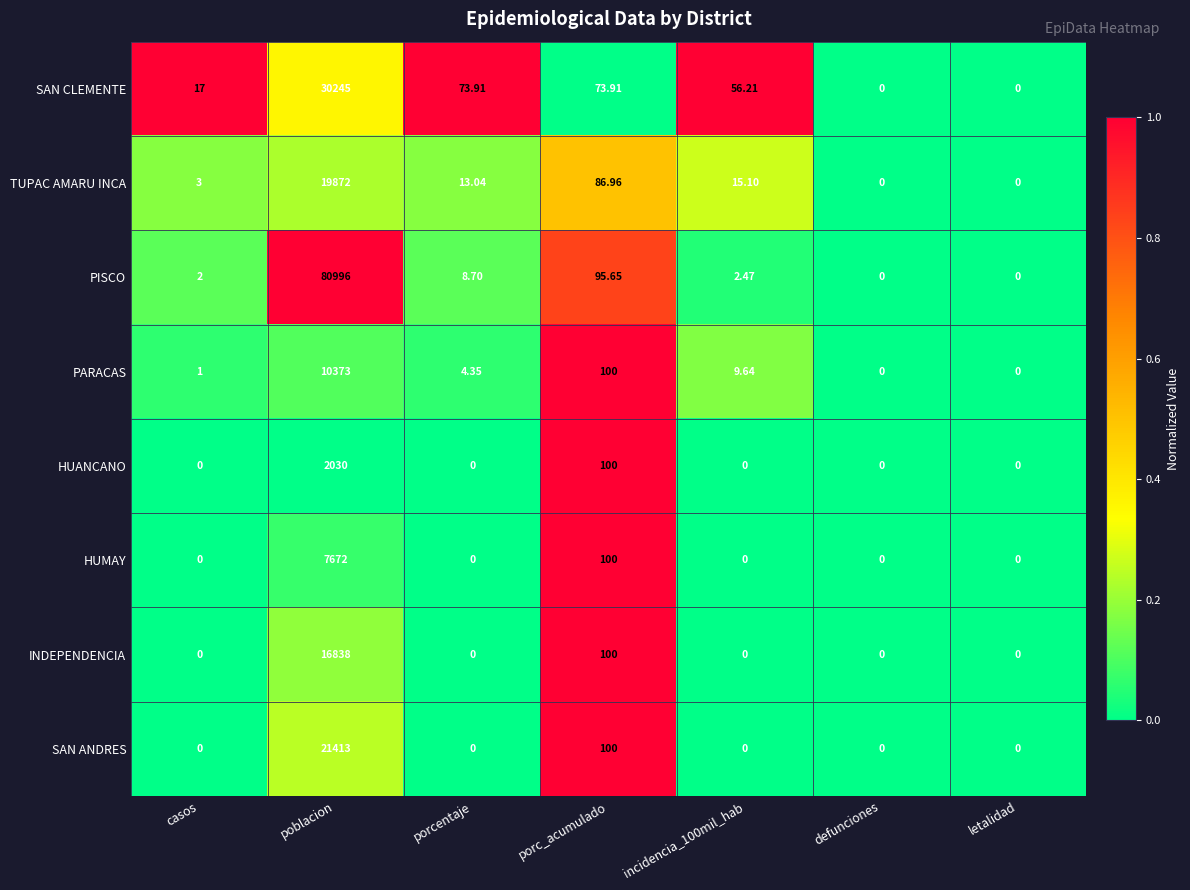

List the series in order of their peak value, lowest first.

HUANCANO, HUMAY, PARACAS, INDEPENDENCIA, TUPAC AMARU INCA, SAN ANDRES, SAN CLEMENTE, PISCO